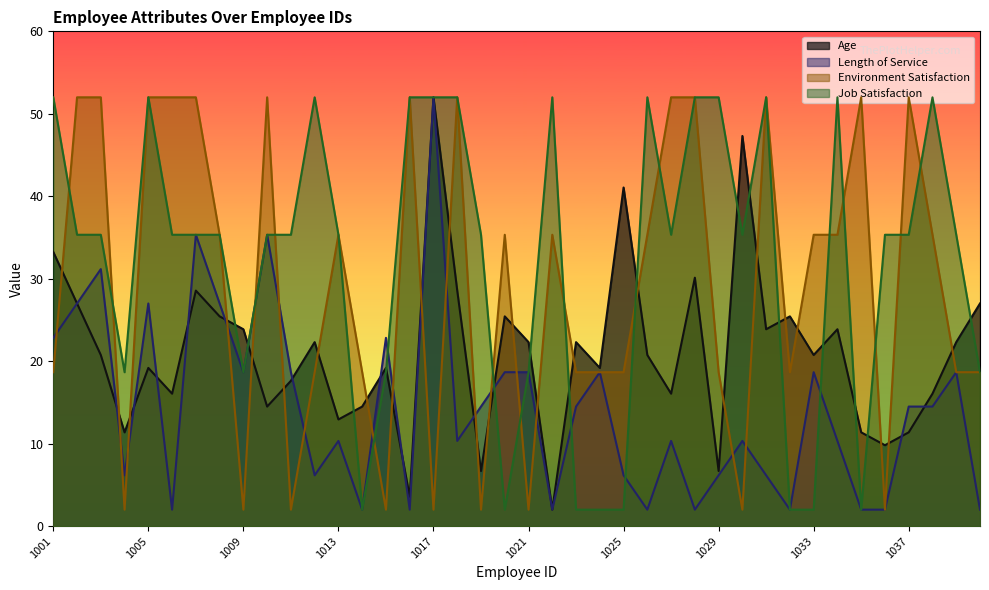

What is the spread (max minus min) of values at 1018?

41.7